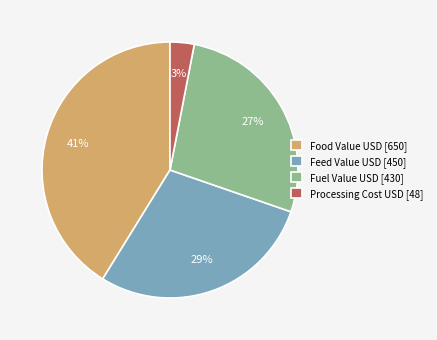

Do Processing Cost USD [48] and Food Value USD [650] together represent more than half of the pie?

No